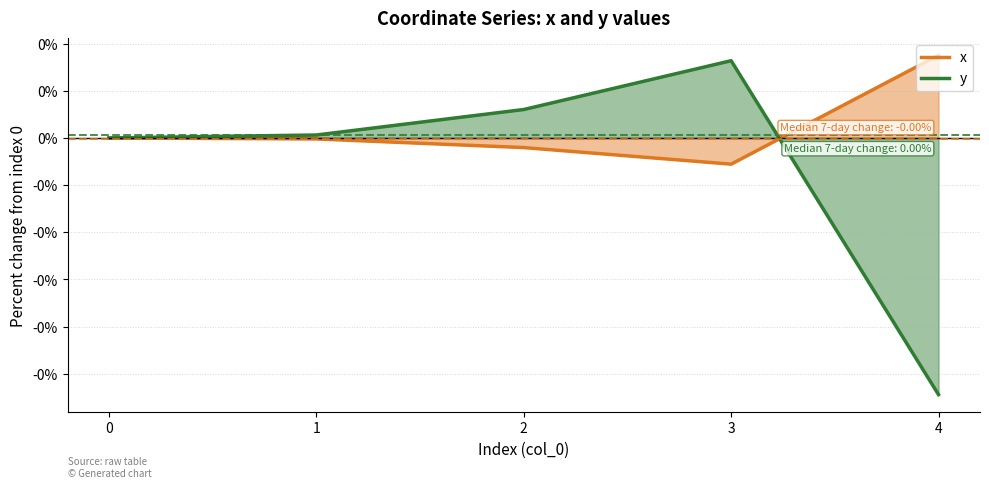

Between which two adjacent categories do x and y first intersect?

3 and 4